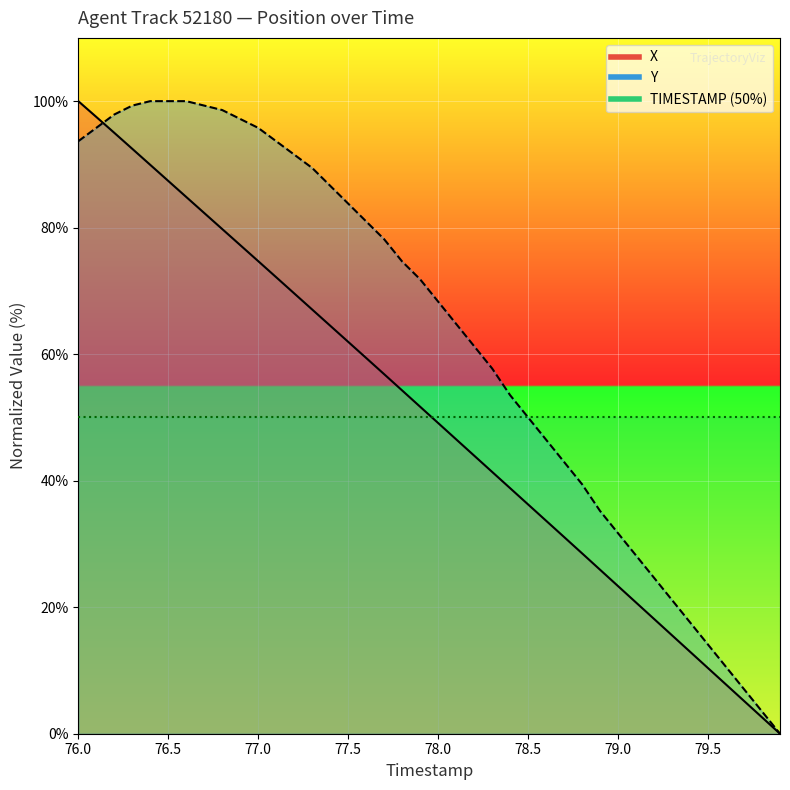

How many positive values does the Y series have?

39